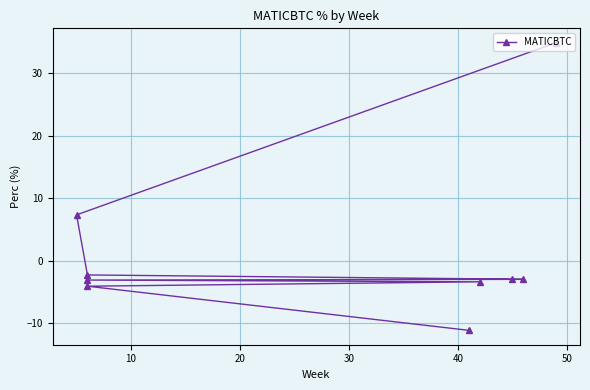

What is the sum of all values?

12.5